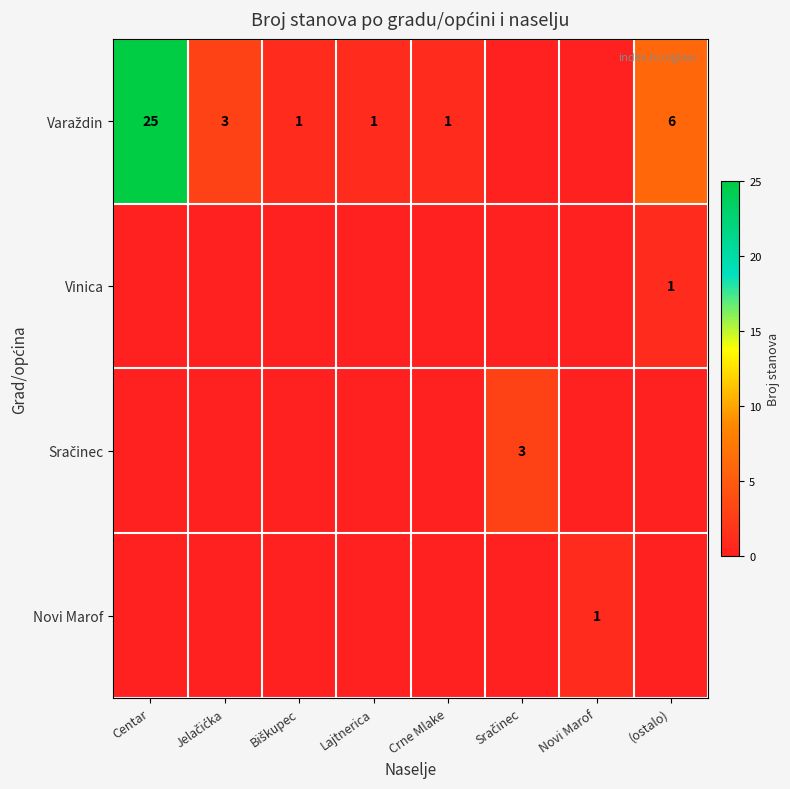

Rank the series by their maximum value, from lowest to highest.

Vinica, Novi Marof, Sračinec, Varaždin